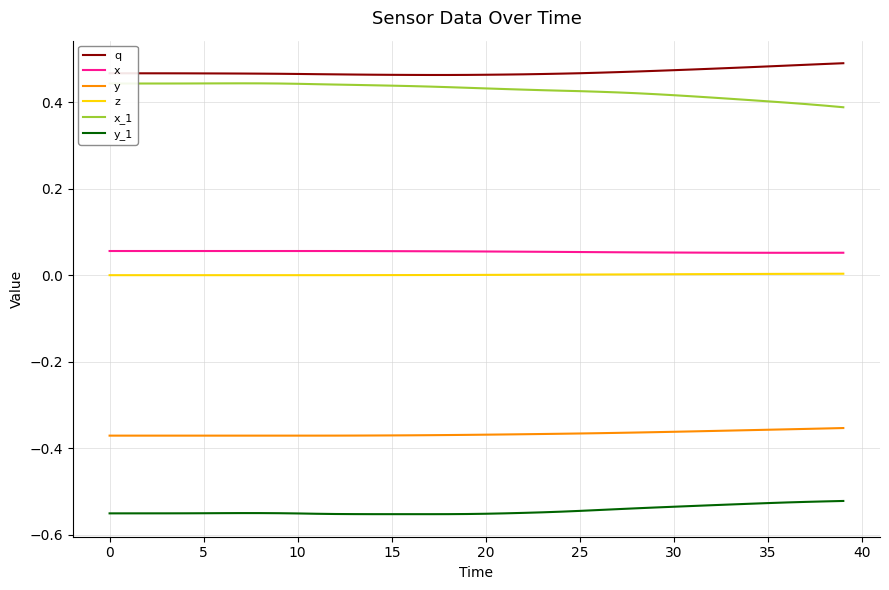

List the series in order of their peak value, highest first.

q, x_1, x, z, y, y_1